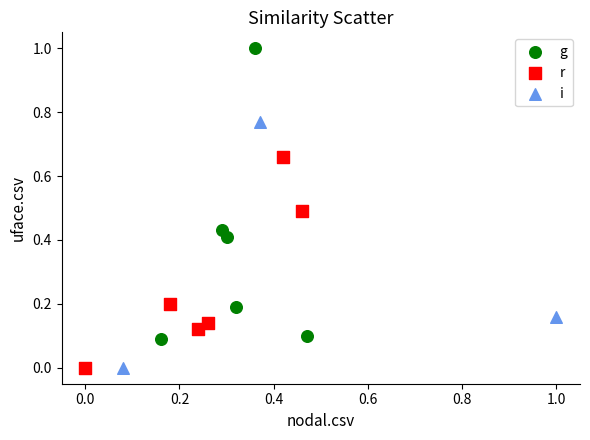

Which series has the widest spread of Y values?

g